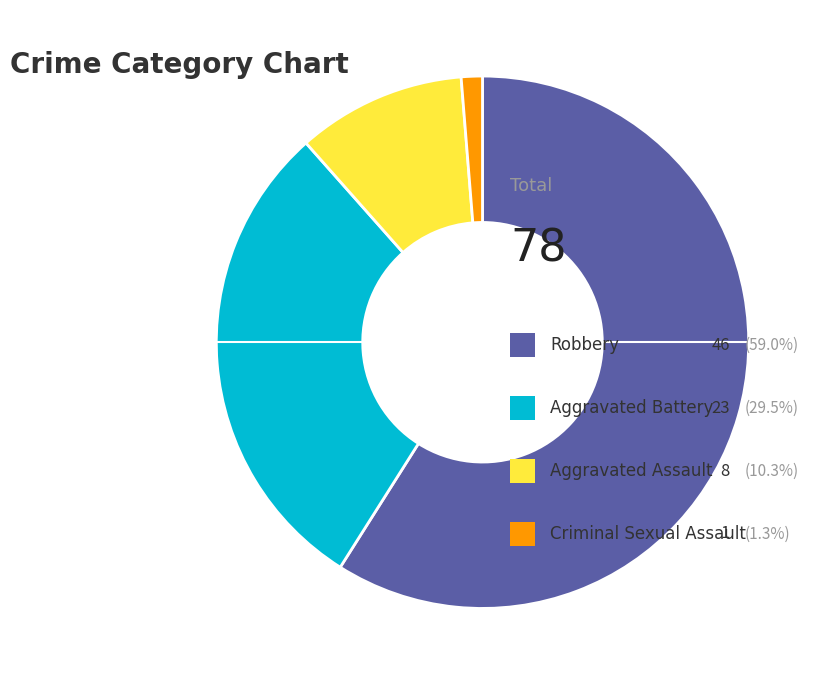

Is there any slice that represents more than half of the pie?

Yes